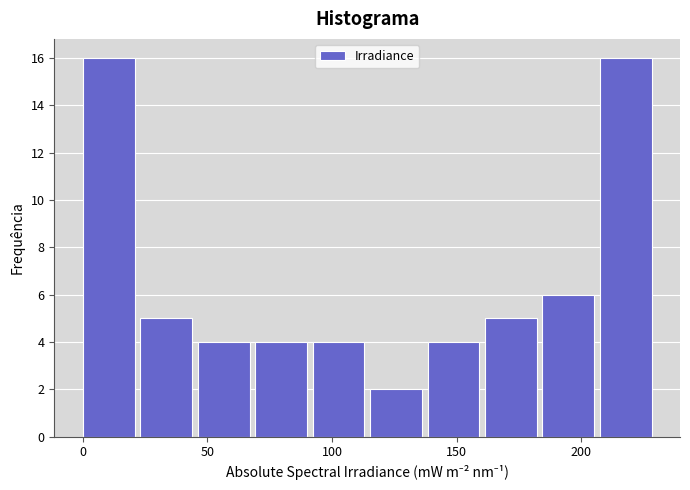

Reading left to right, list every bar in this chart as the range it spans on the x-axis followed by its height. Neither the bar edges nor the heights are printed on the chart, so give them approximately, as read against the axes.

0 to 25: 16
25 to 45: 5
45 to 70: 4
70 to 90: 4
90 to 115: 4
115 to 140: 2
140 to 160: 4
160 to 185: 5
185 to 205: 6
205 to 230: 16